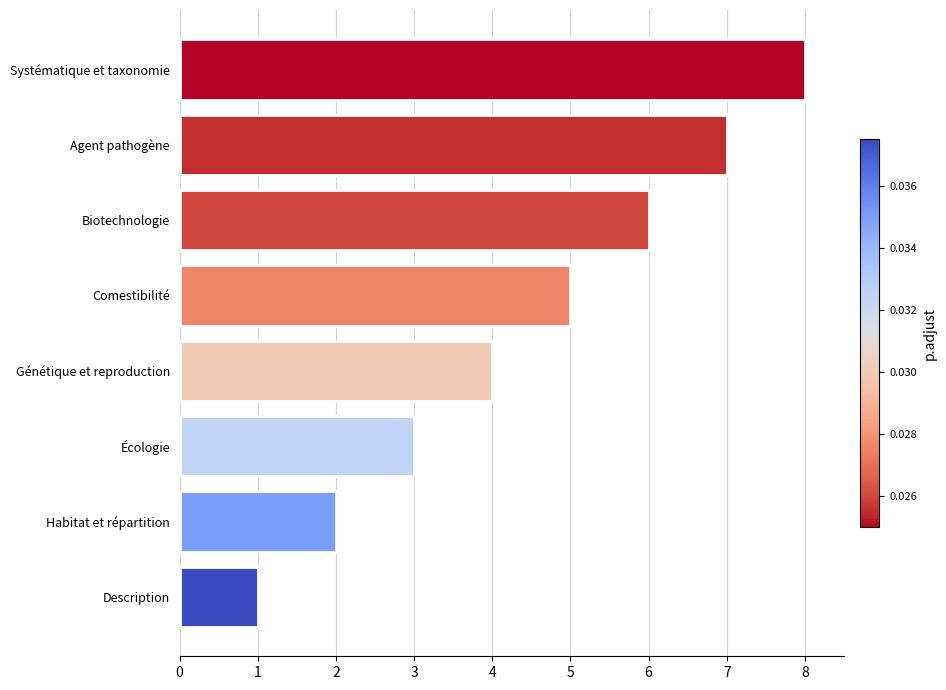

What is the difference between the maximum and minimum values?

7